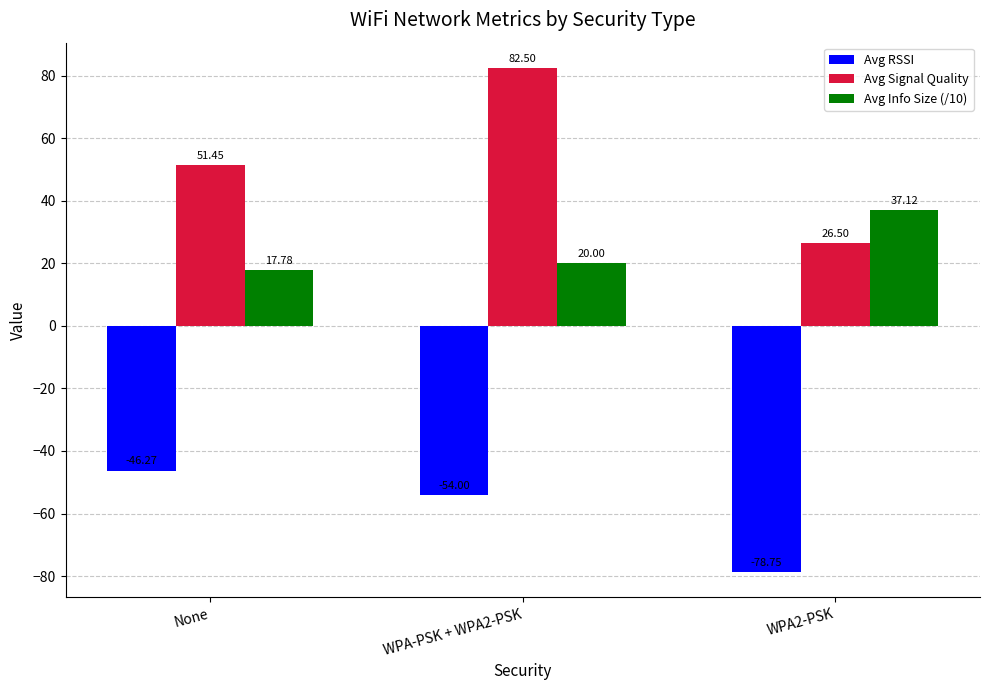

Rank the series by their average value, from lowest to highest.

Avg RSSI, Avg Info Size (/10), Avg Signal Quality